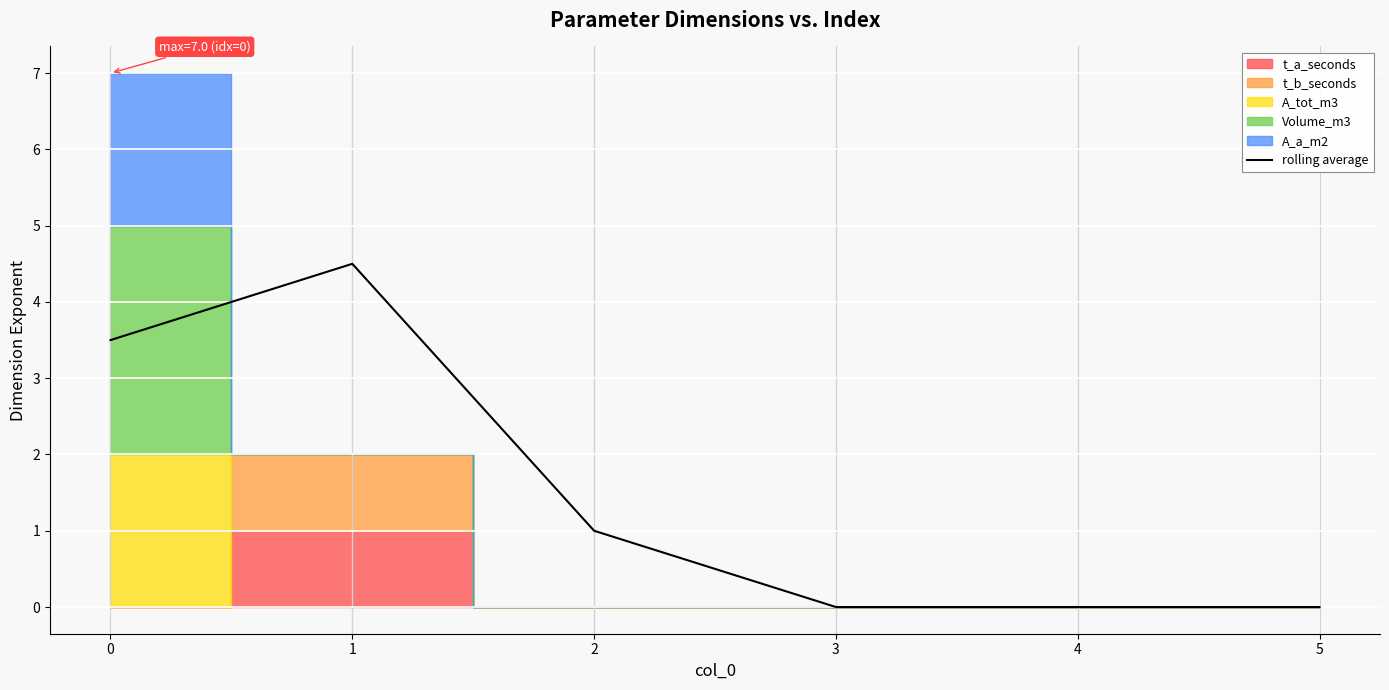

What is the change in value from 2 to 4?

-1.0